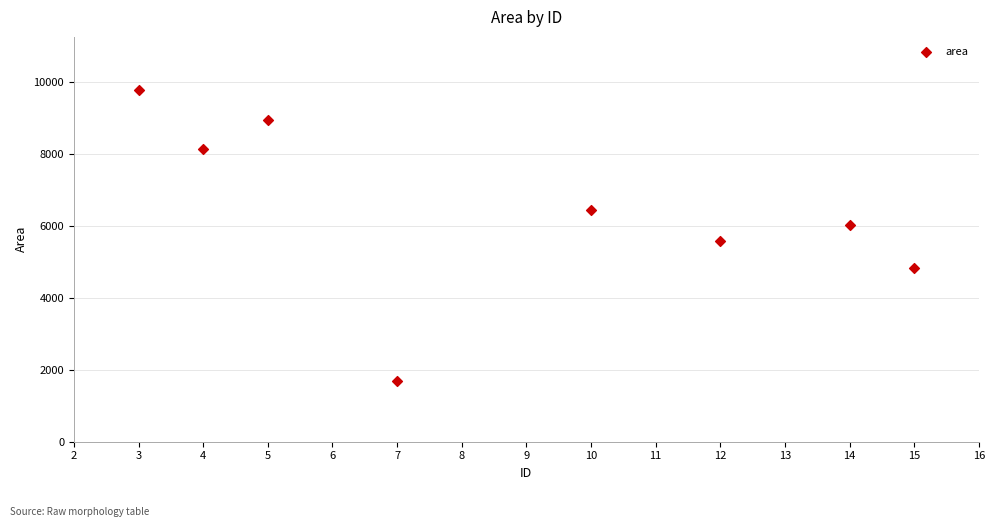

What is the average Y value?

6426